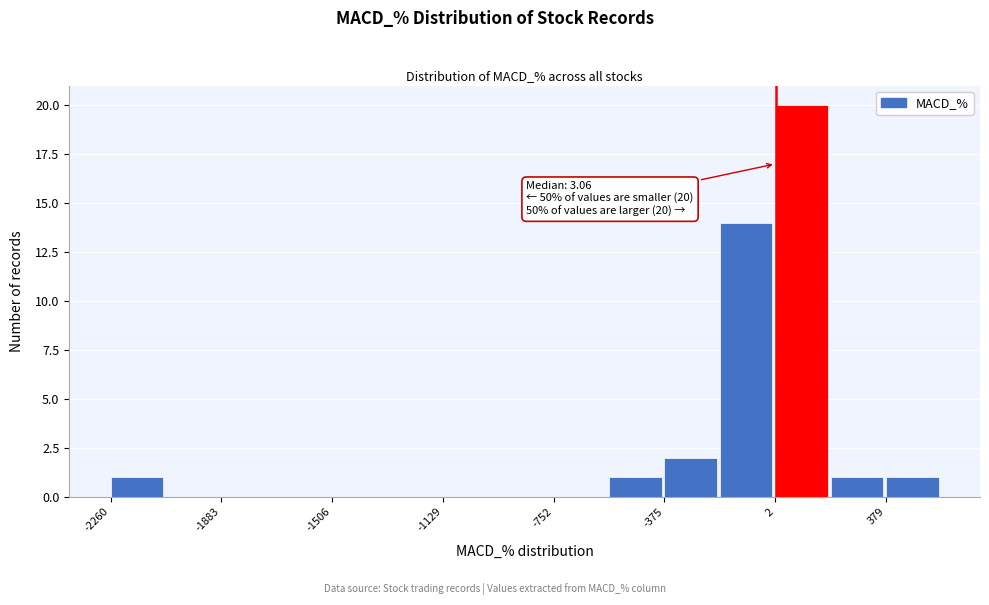

Around what value on the x-axis is the tallest bar? Give the approximate position of its centre, as read against the axis.

100